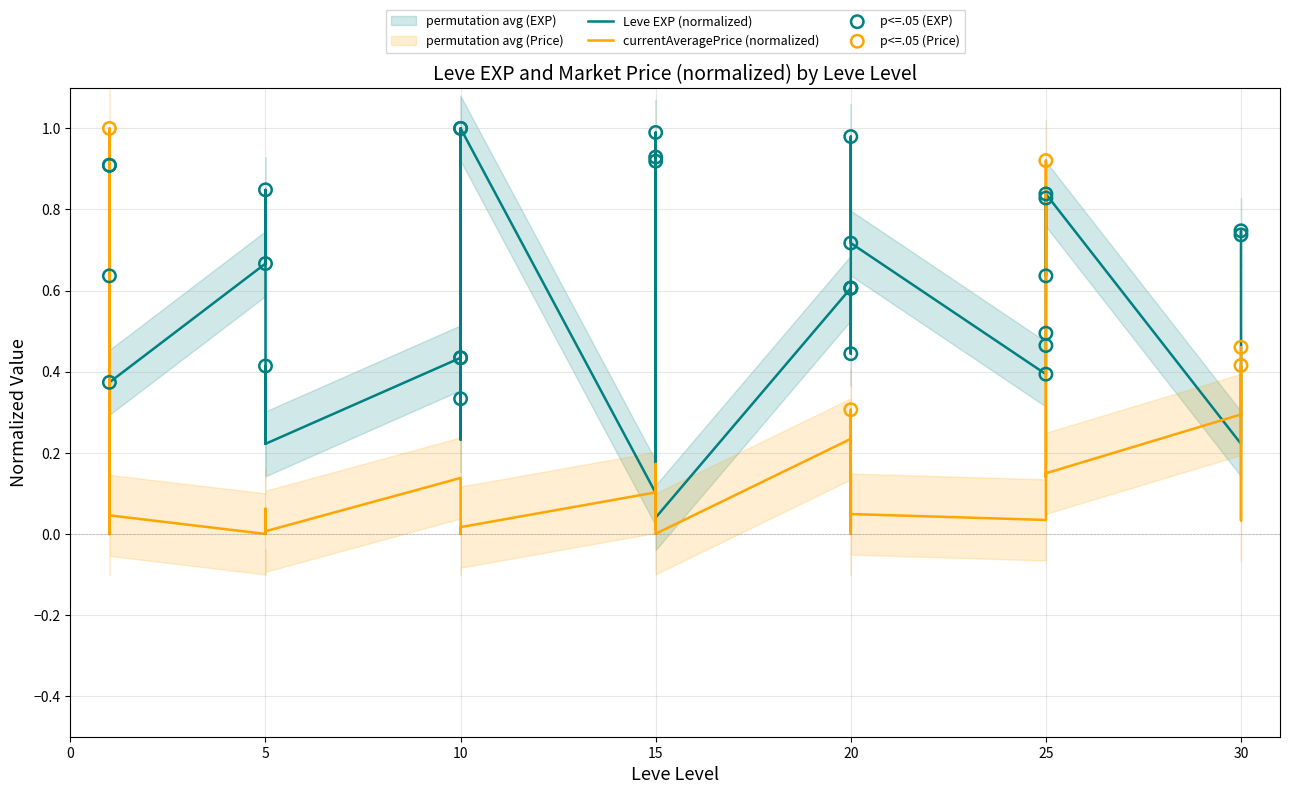

Which series has the largest total across all categories?

Leve EXP